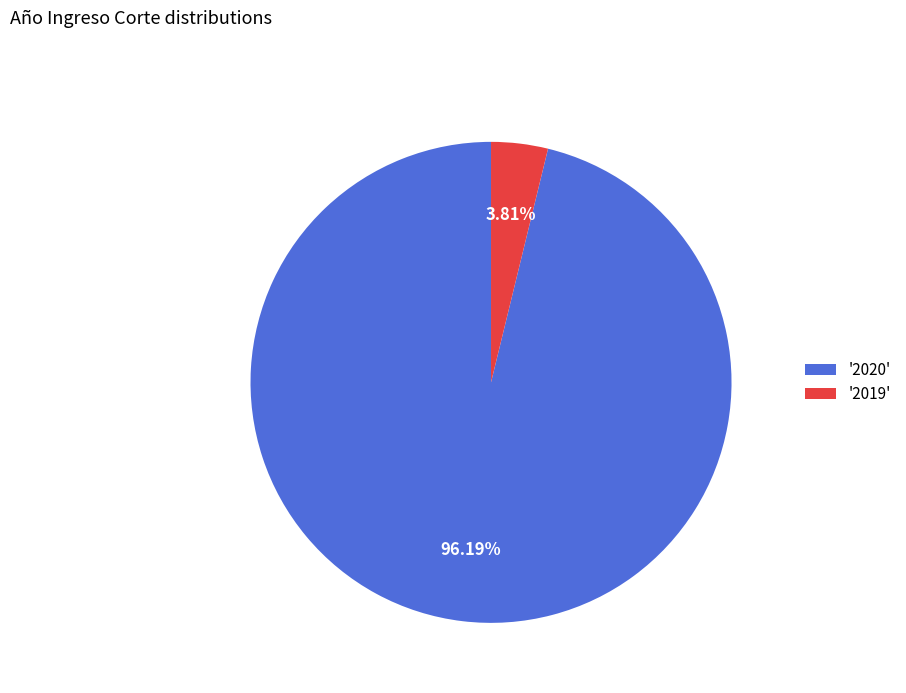

Do '2020' and '2019' together represent more than half of the pie?

Yes